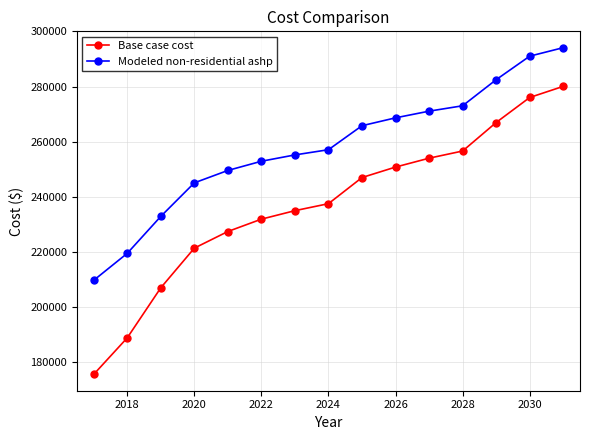

What is the value of the Base case cost point at the 5th from the left?

227466.6